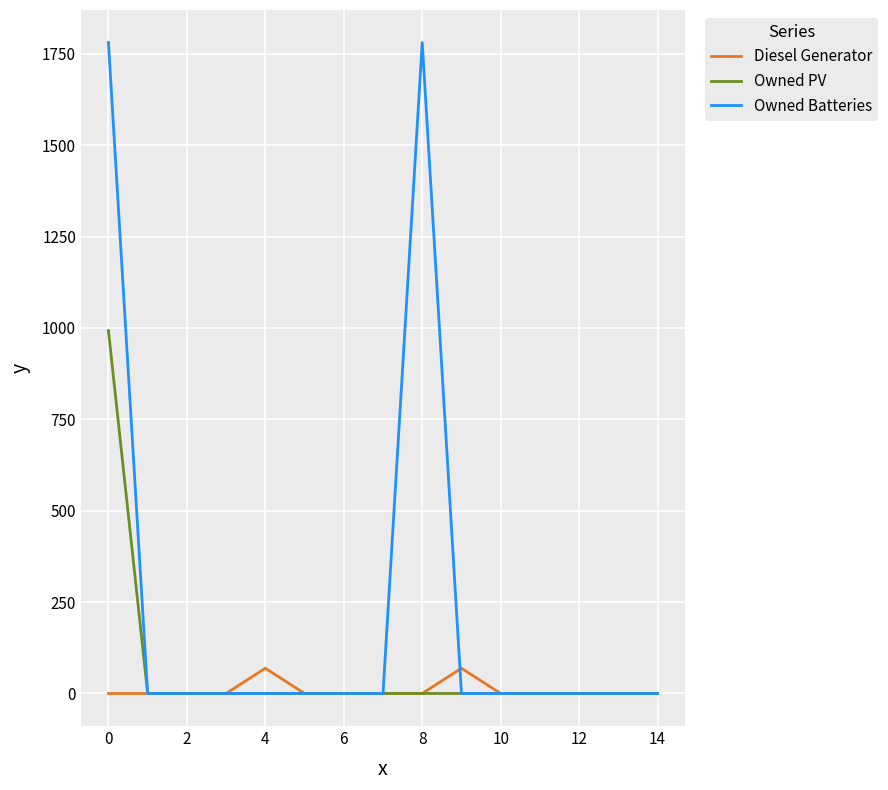

What is the average value of the Diesel Generator series?

9.2